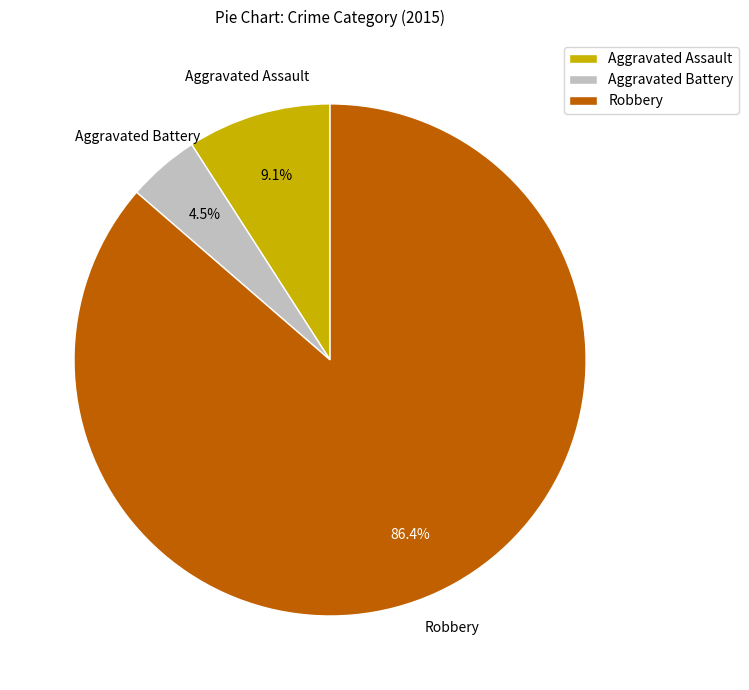

True or false: Robbery accounts for 86% of the total.

True